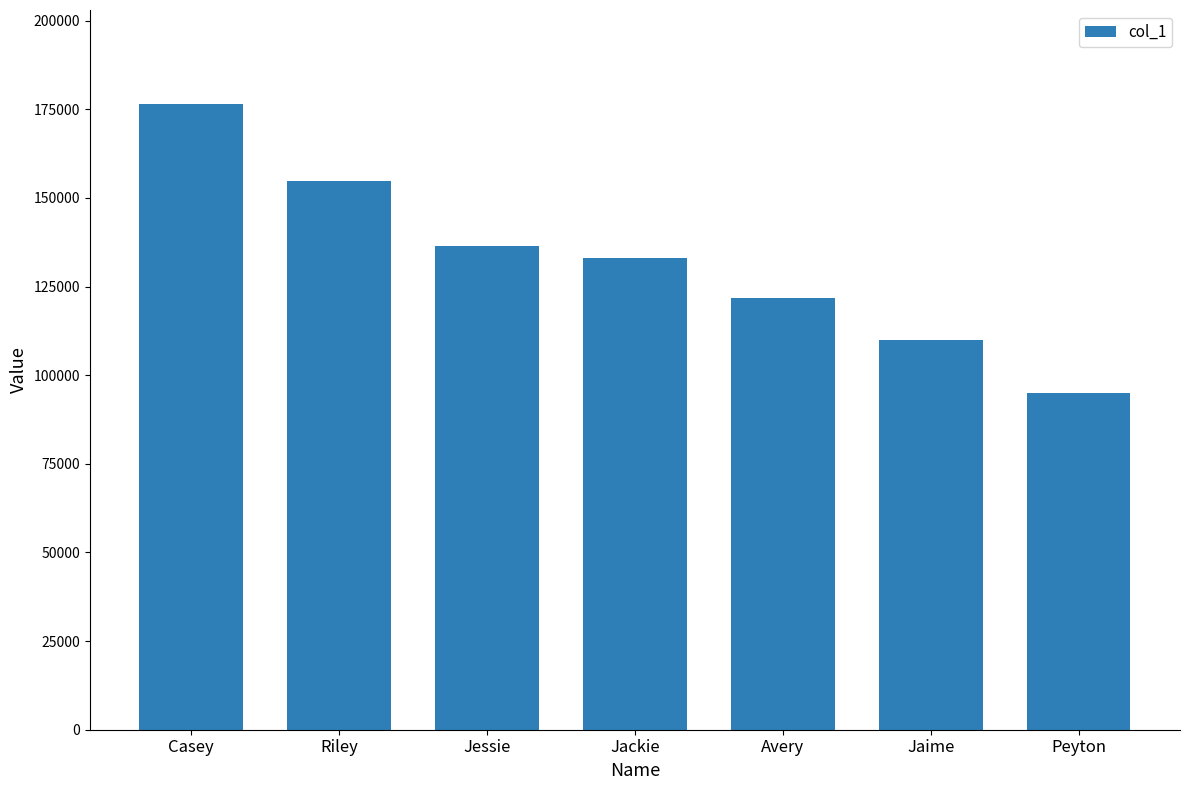

What is the difference between the maximum and second lowest values?

66674.1